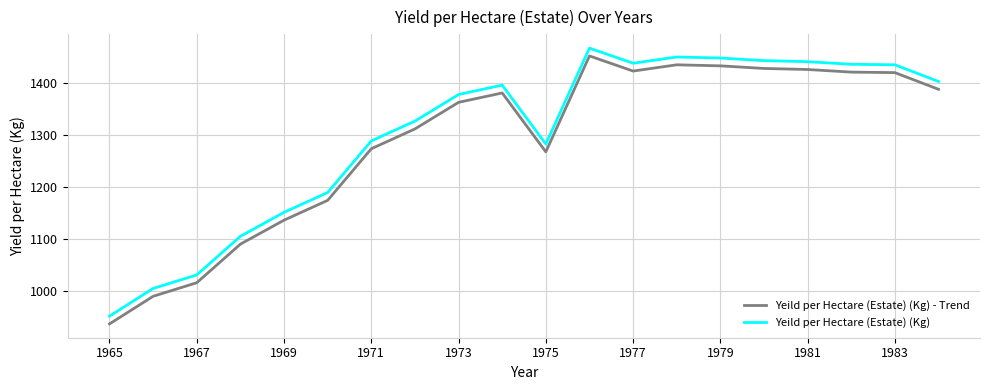

True or false: Yeild per Hectare (Estate) (Kg) and Yeild per Hectare (Estate) (Kg) - Trend cross at least once.

False